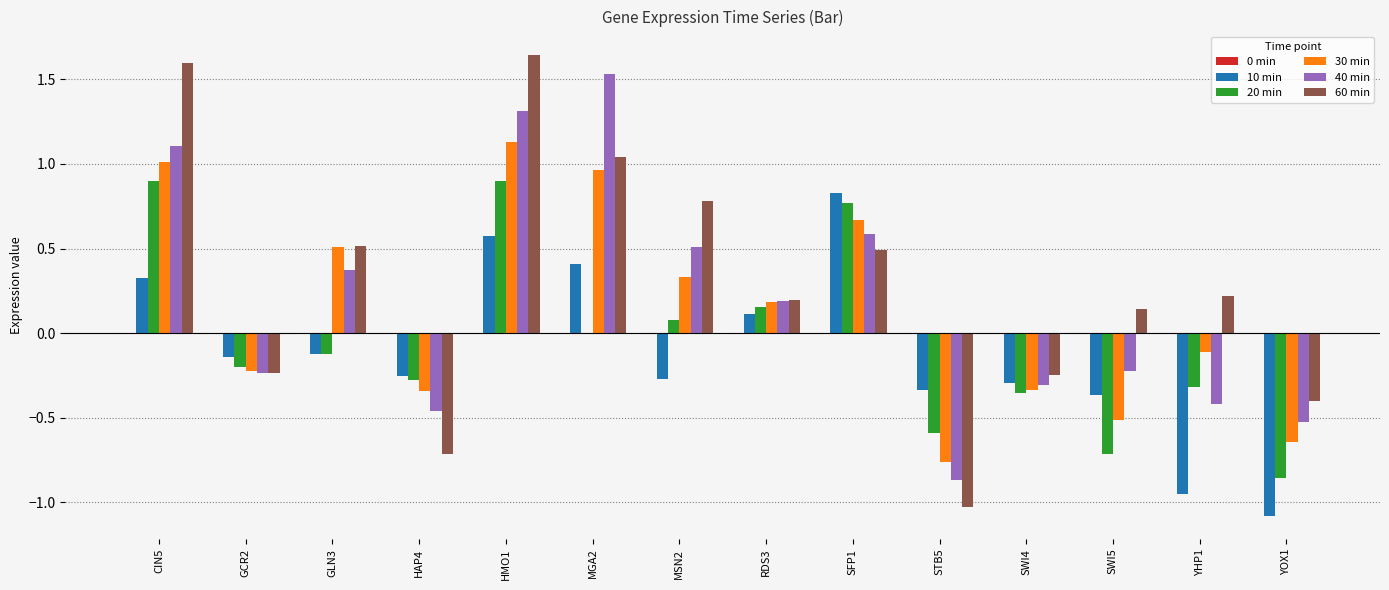

Is it true that 40 min equals -0.3 at SWI4?

True